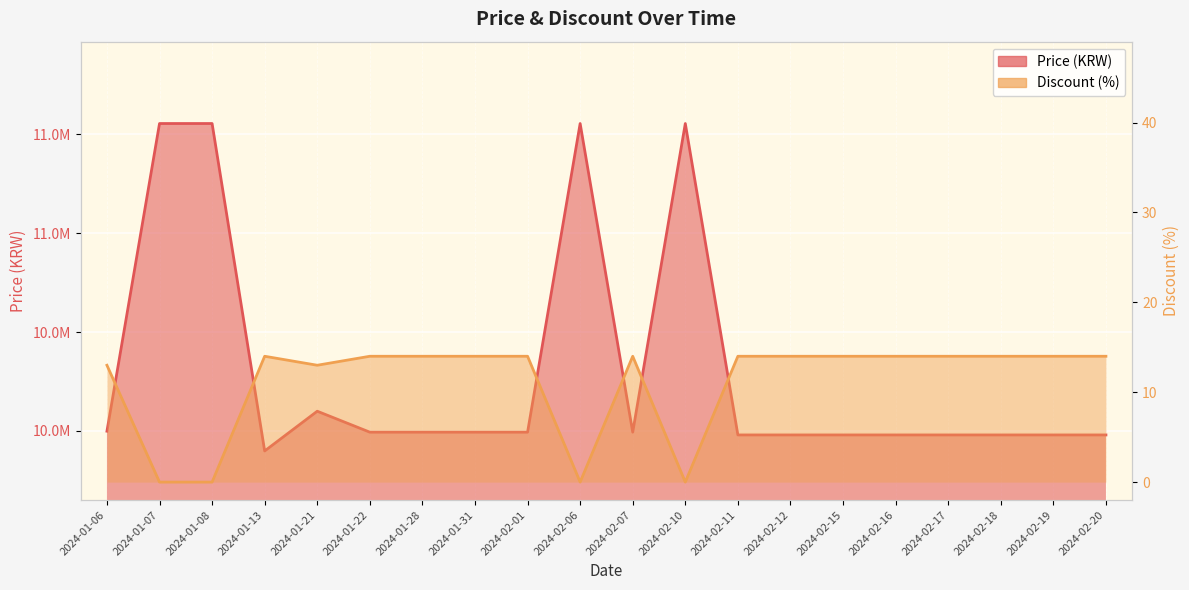

Is it true that Price equals 15502934 at 2024-01-31?

False